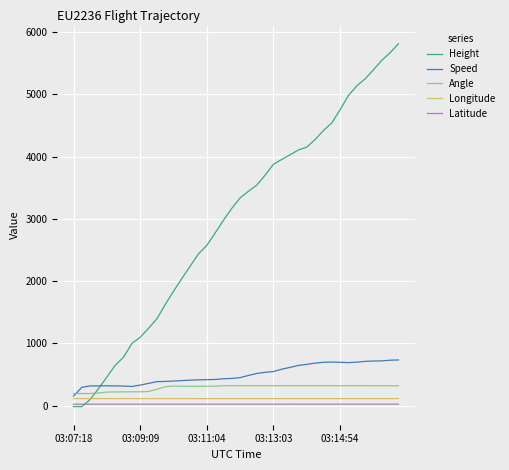

How many intersections are there between Angle and Height?

1